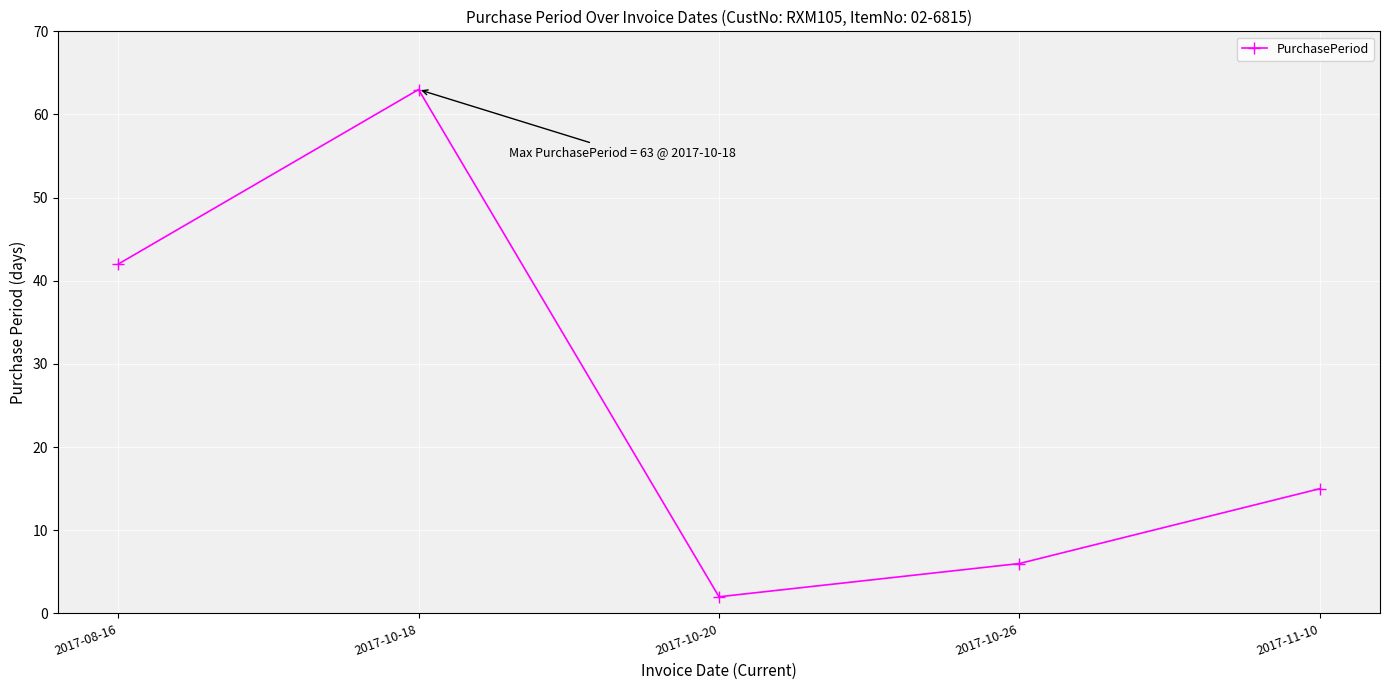

Which category has the lowest value across all series?

2017-10-20